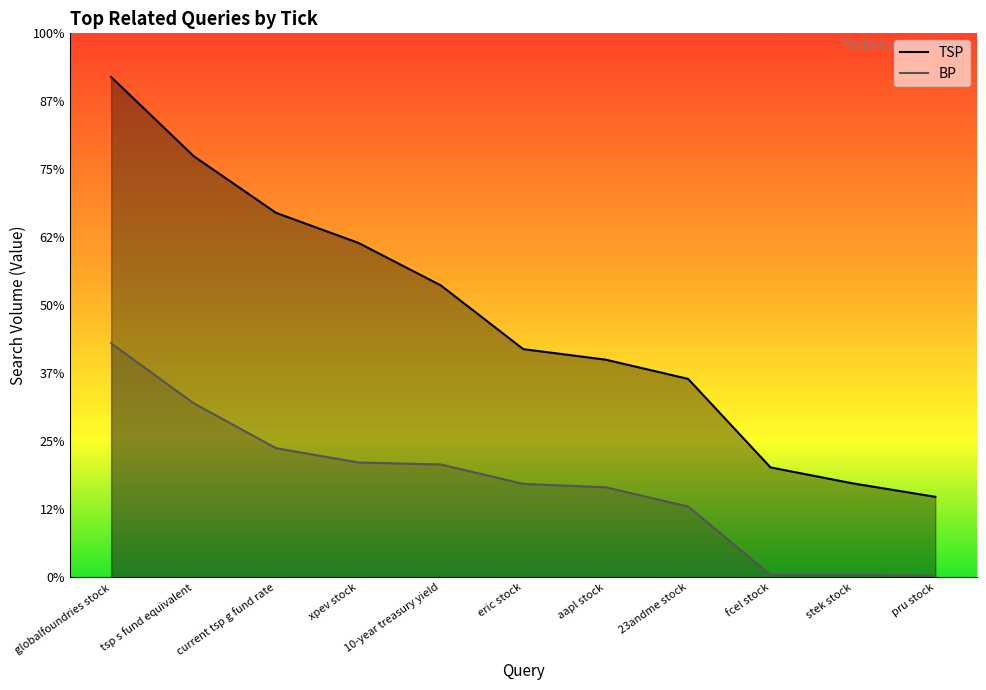

Does the chart display data point markers on the line(s)?

No